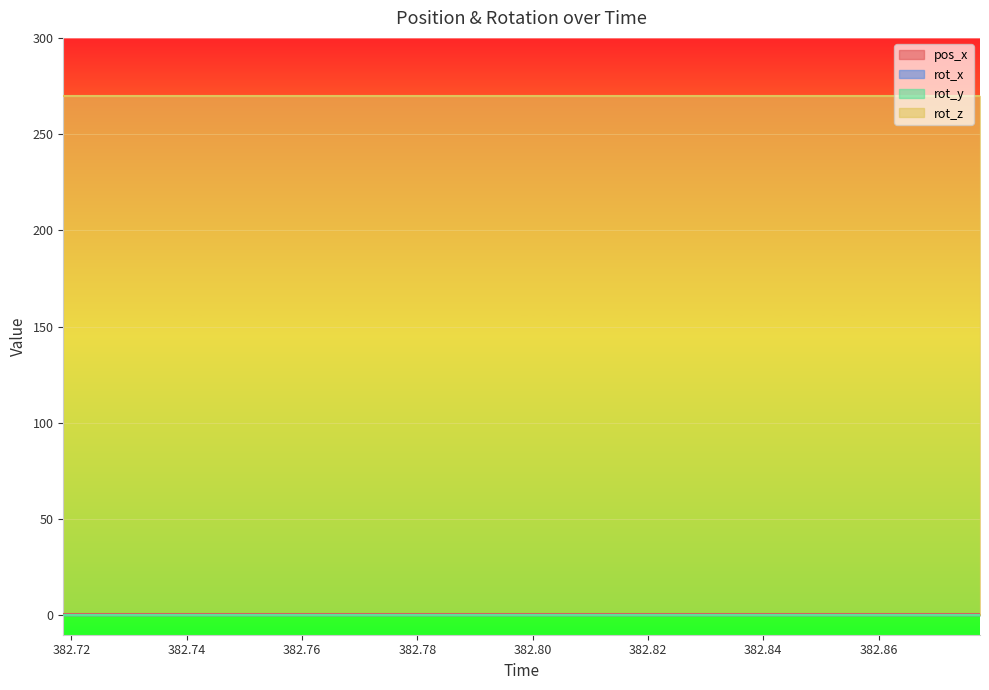

The value of rot_z at 382.7359 is 270.0. True or false?

True